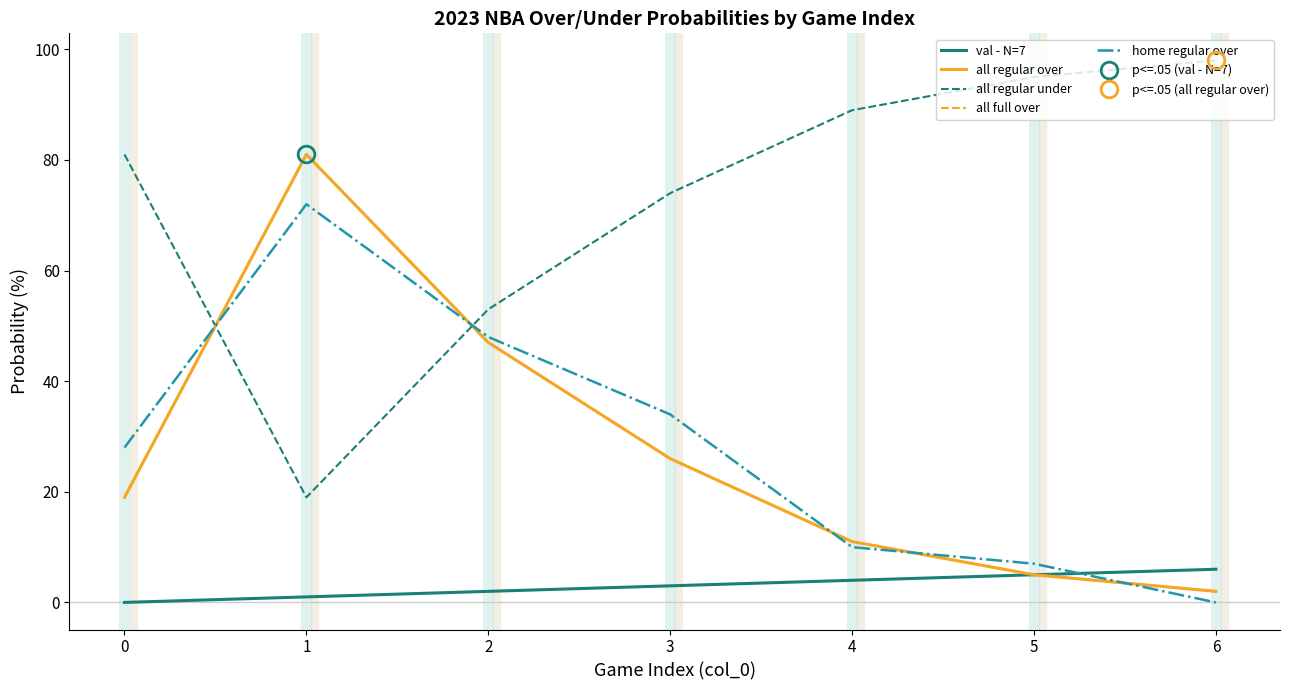

What are all the series names shown in the legend?

val - N=7, all regular over, all regular under, all full over, home regular over